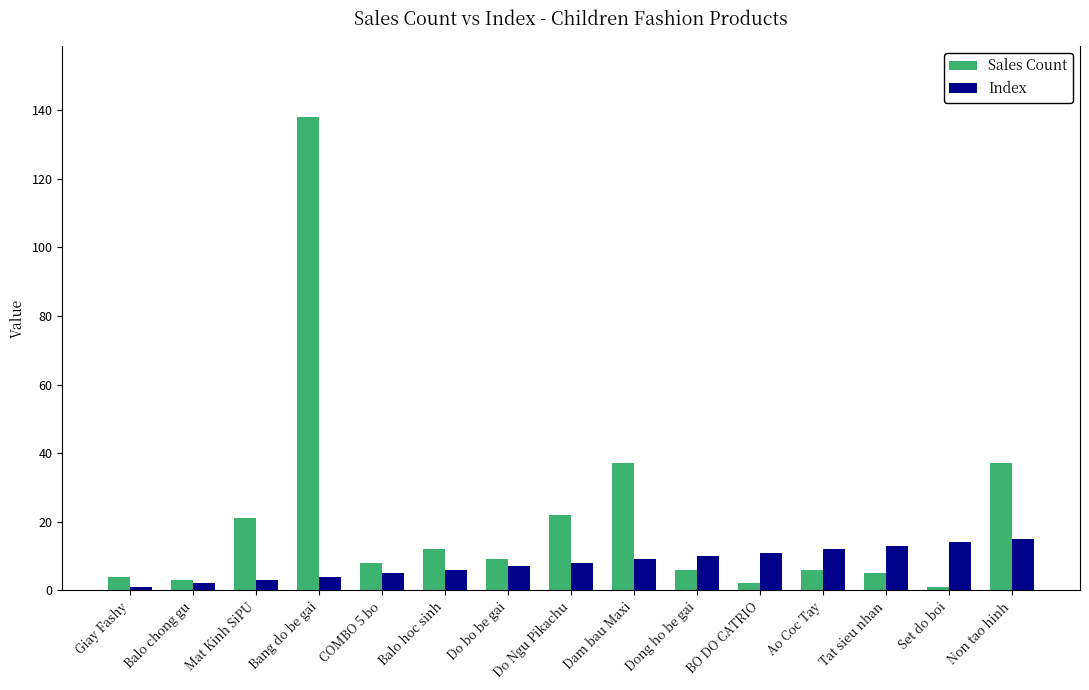

Rank the series by their maximum value, from lowest to highest.

Index, Sales Count